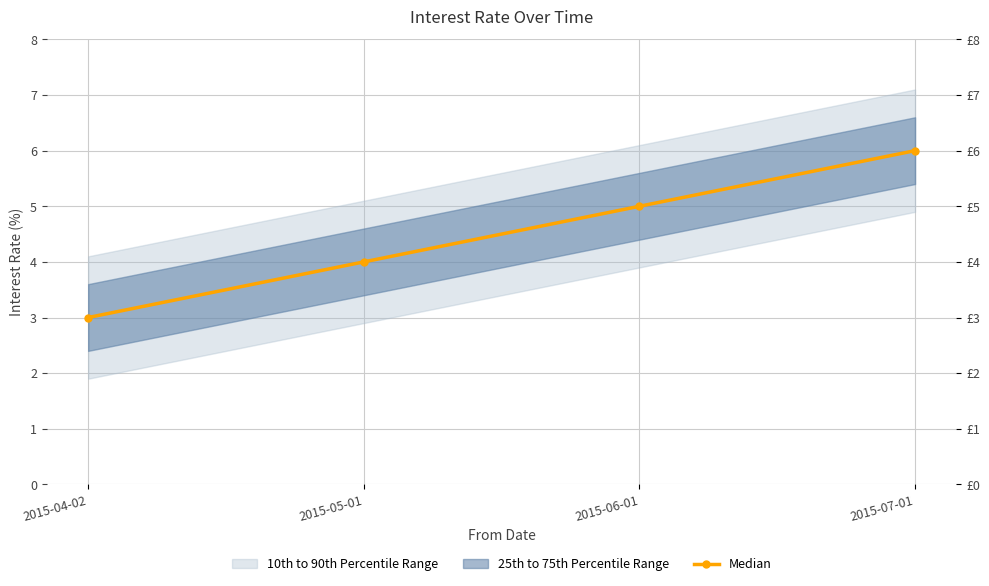

Does the chart have visible grid lines?

Yes